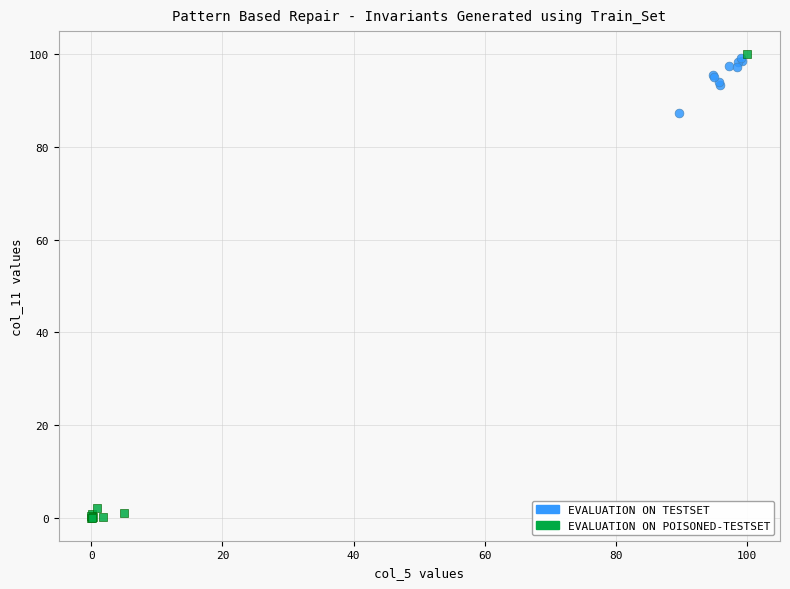

Which series has the largest Y range (max minus min)?

EVALUATION ON POISONED-TESTSET